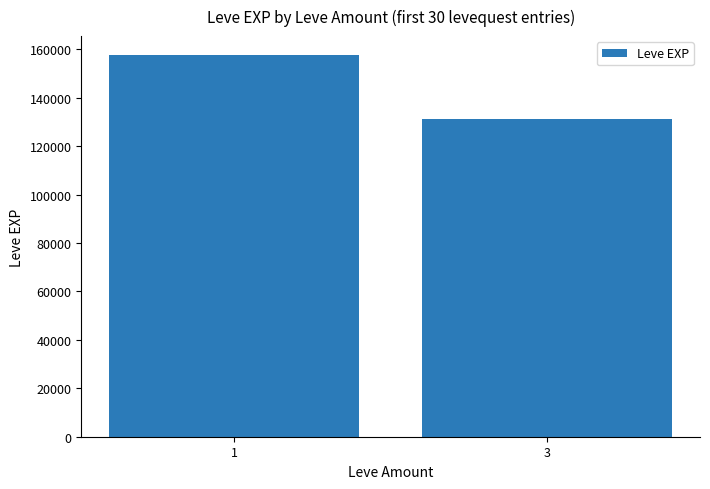

What is the change in value from 1 to 3?

-26260